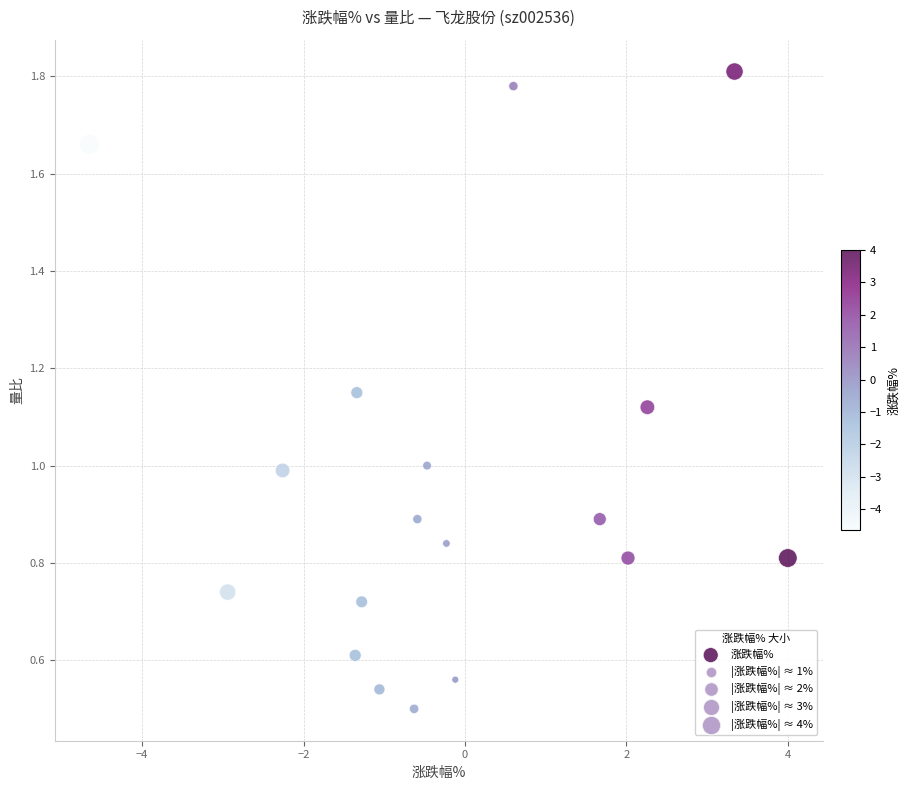

What is the range of Y values (max minus min)?

1.3